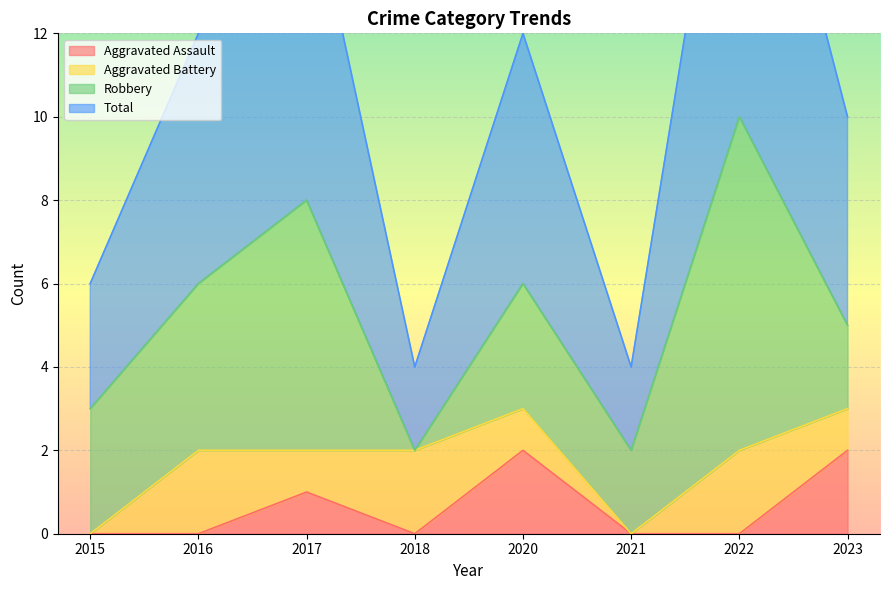

The value of Total at 2022 is 10. True or false?

True